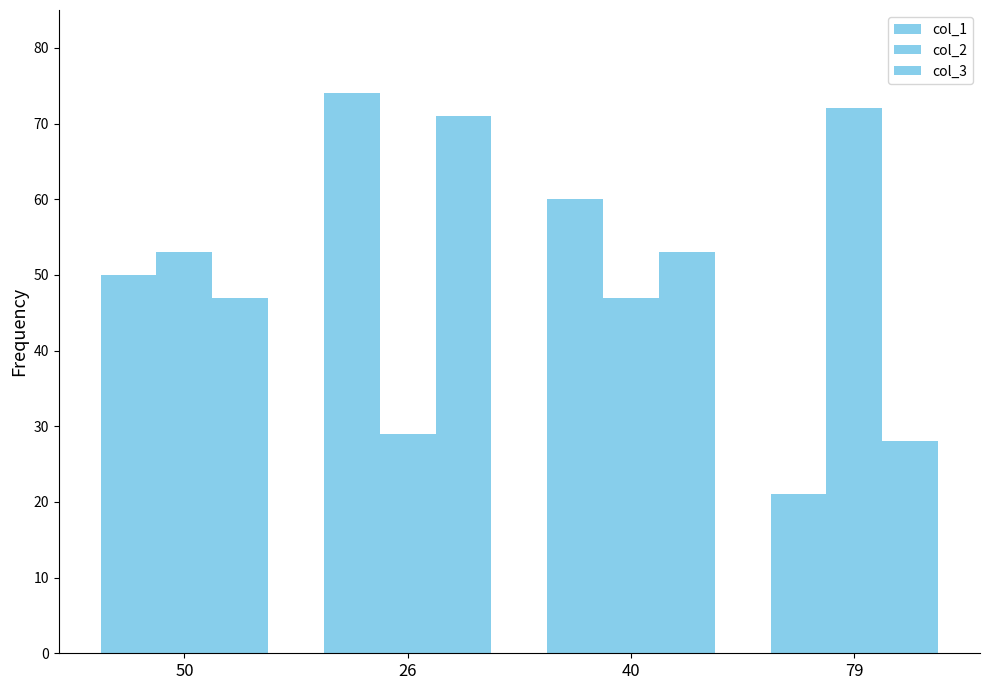

How many bars are there in each group?

3